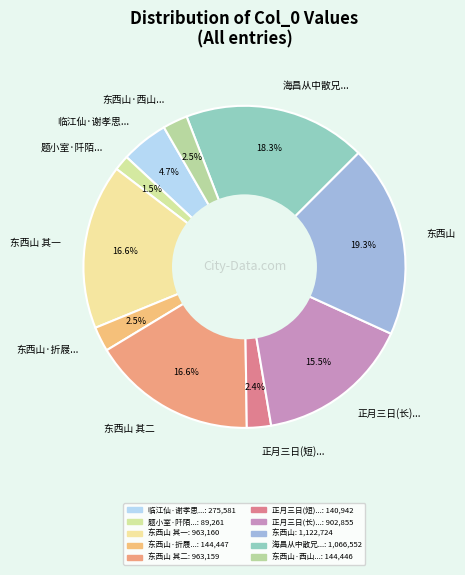

What is the largest slice in the pie chart?

东西山